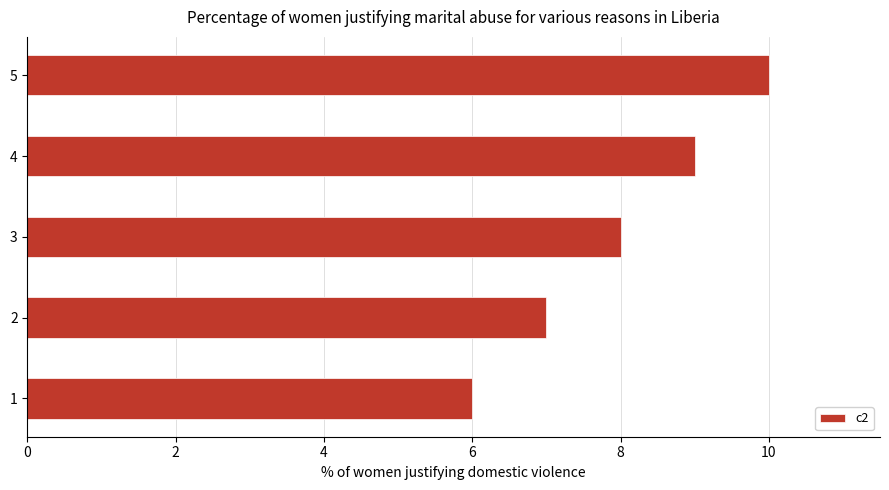

Which category has the highest value across all series?

5